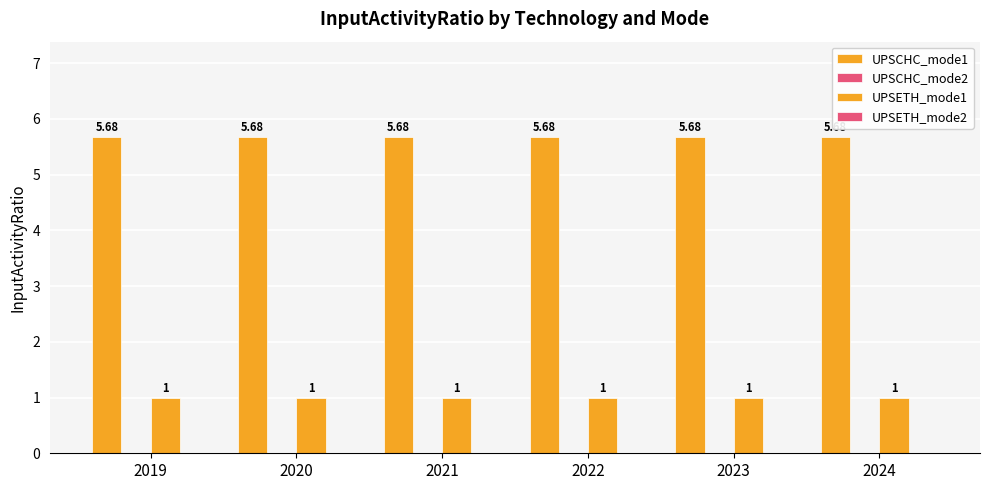

Reading left to right, transcribe all the data shown in this chart.

UPSCHC_mode1: 2019=5.7	2020=5.7	2021=5.7	2022=5.7	2023=5.7	2024=5.7
UPSCHC_mode2: 2019=0.0	2020=0.0	2021=0.0	2022=0.0	2023=0.0	2024=0.0
UPSETH_mode1: 2019=1.0	2020=1.0	2021=1.0	2022=1.0	2023=1.0	2024=1.0
UPSETH_mode2: 2019=0.0	2020=0.0	2021=0.0	2022=0.0	2023=0.0	2024=0.0